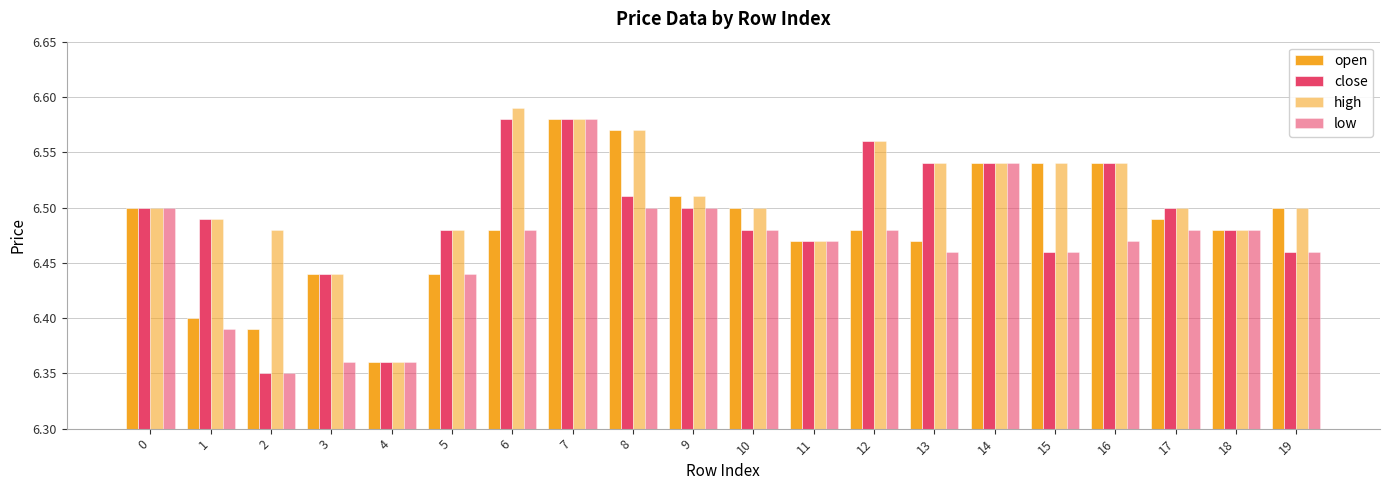

At how many categories does at least one series exceed 6?

20